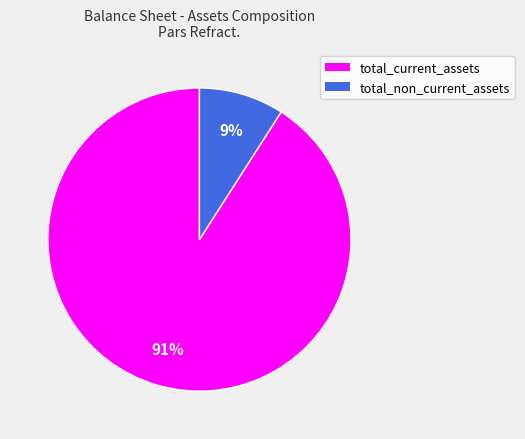

To the nearest percent, what percentage of the pie is total_non_current_assets?

9%